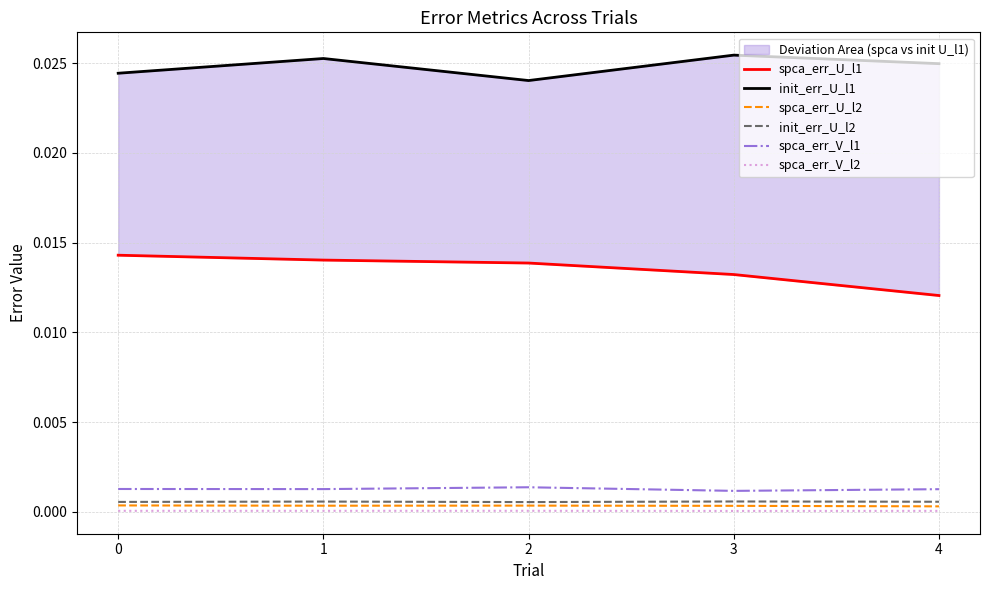

True or false: init_err_U_l2 and spca_err_V_l1 intersect in this chart.

False